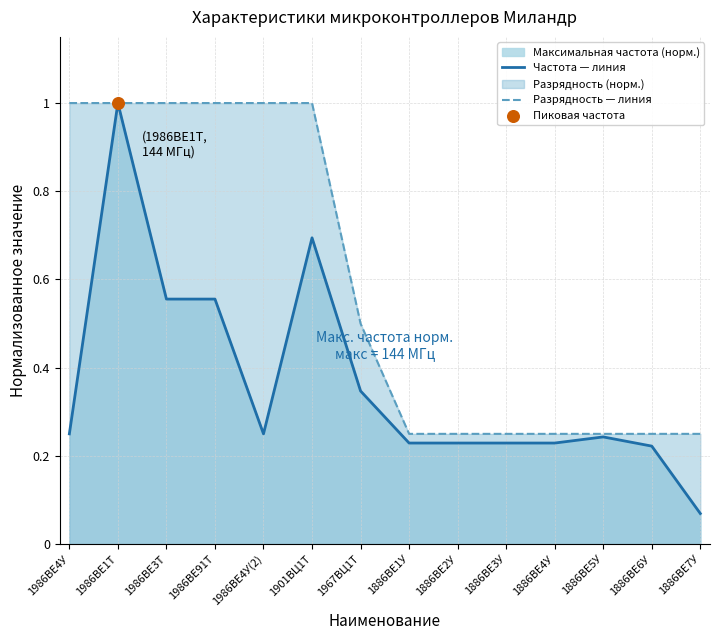

Which series contains the lowest Y value?

Частота — линия